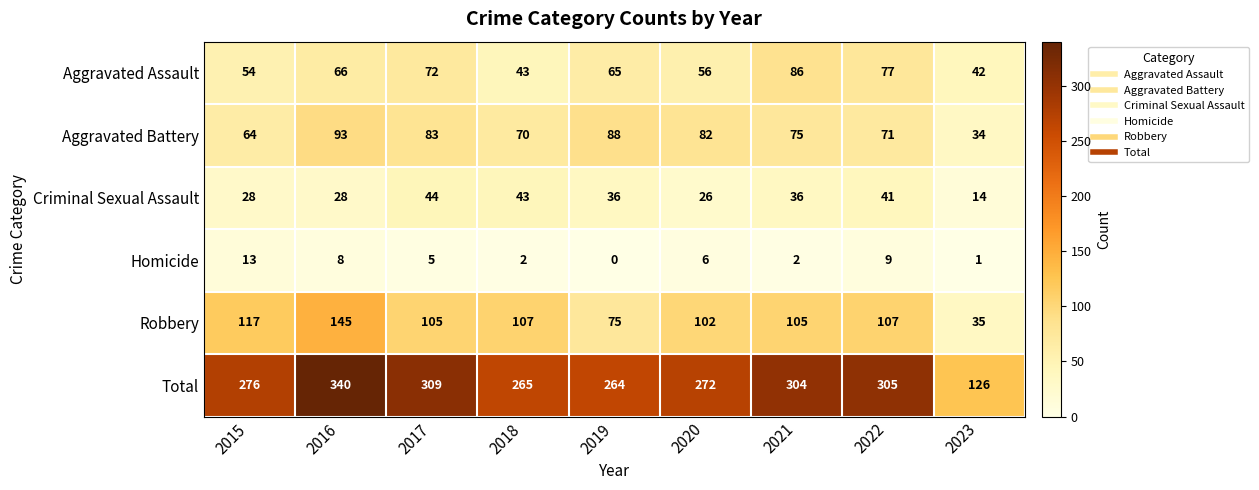

What is the spread (max minus min) of values at 2015?

263